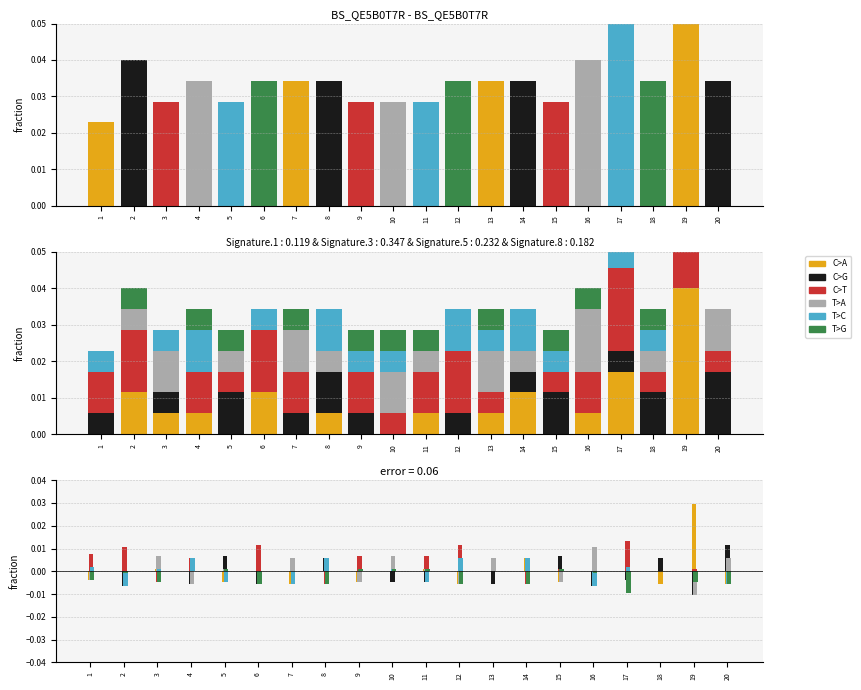

What are all the series names shown in the legend?

C>A, C>G, C>T, T>A, T>C, T>G